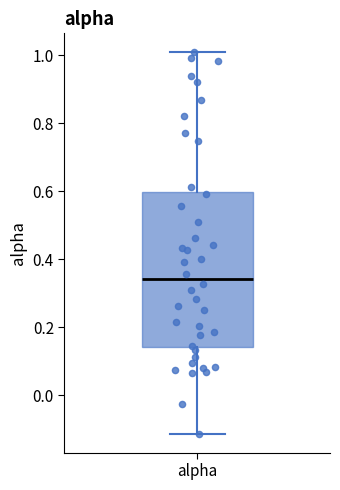

Read this box plot against the y-axis: the position of the median line, the range covered by the box, and the ends of both whiskers. The values are not printed on the chart, so give them approximately, as read against the axis.

median 0.34, box 0.14 to 0.60, whiskers -0.12 to 1.00